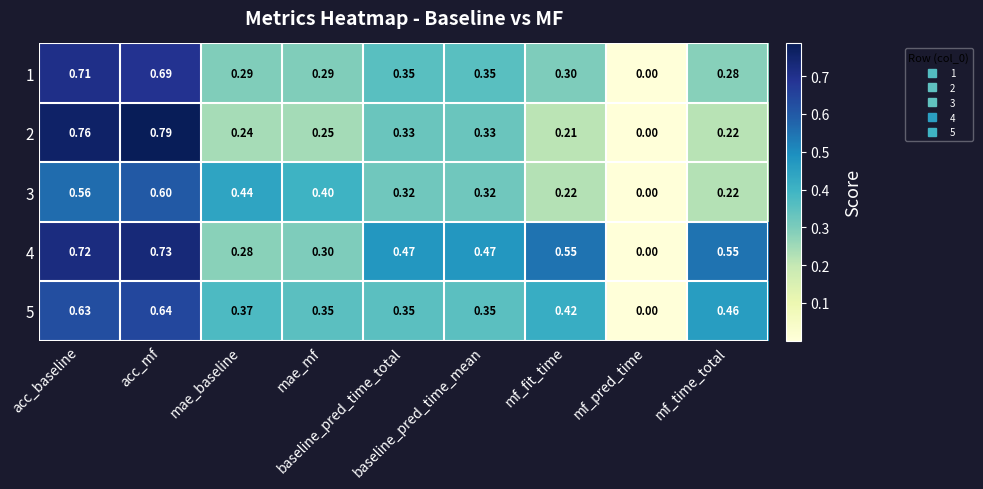

At which category is the sum across all series the highest?

acc_mf